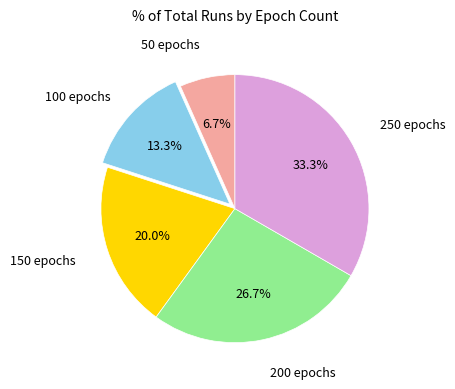

To the nearest percent, what is the average slice percentage?

20%